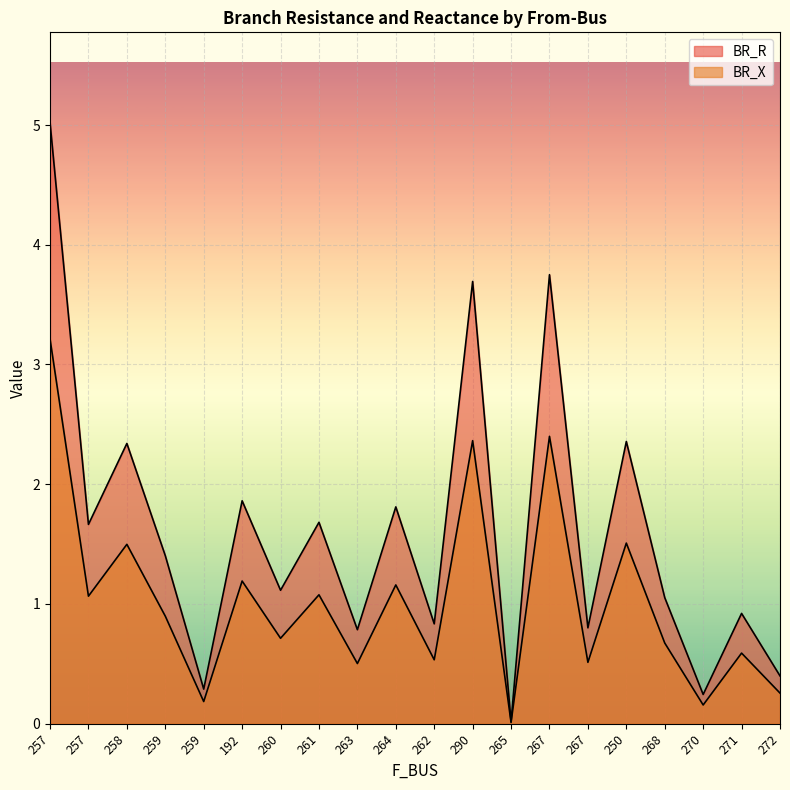

Which series has the largest total across all categories?

BR_R